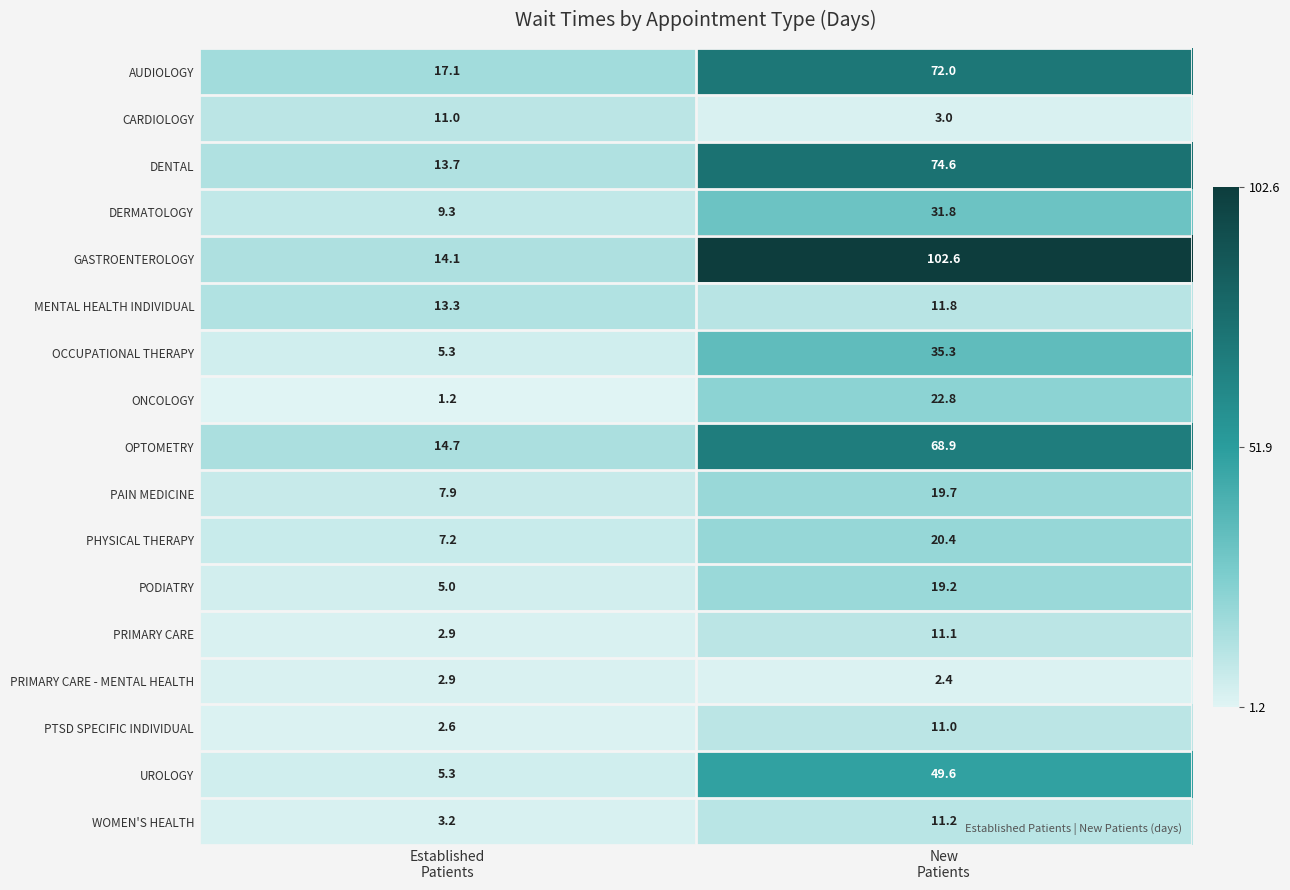

What is the greatest value displayed?

102.6